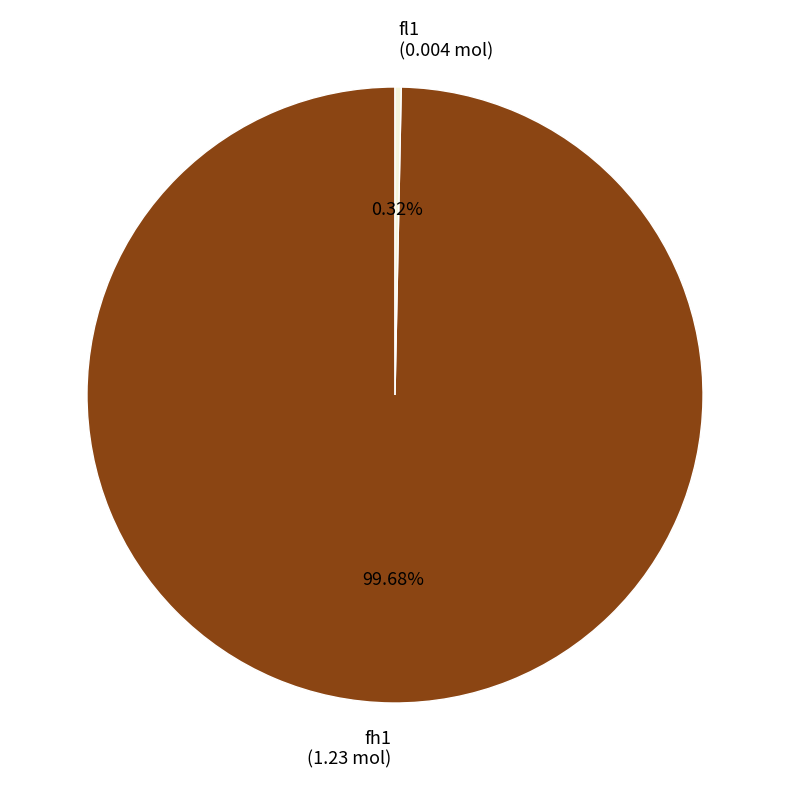

What is the smallest slice in the pie chart?

fl1